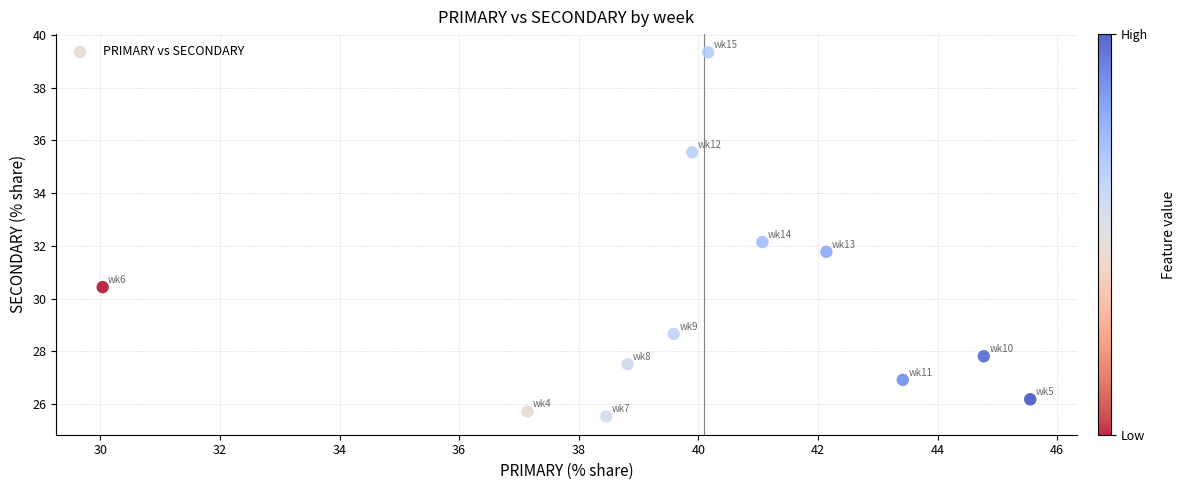

What is the range of X values (max minus min)?

15.5